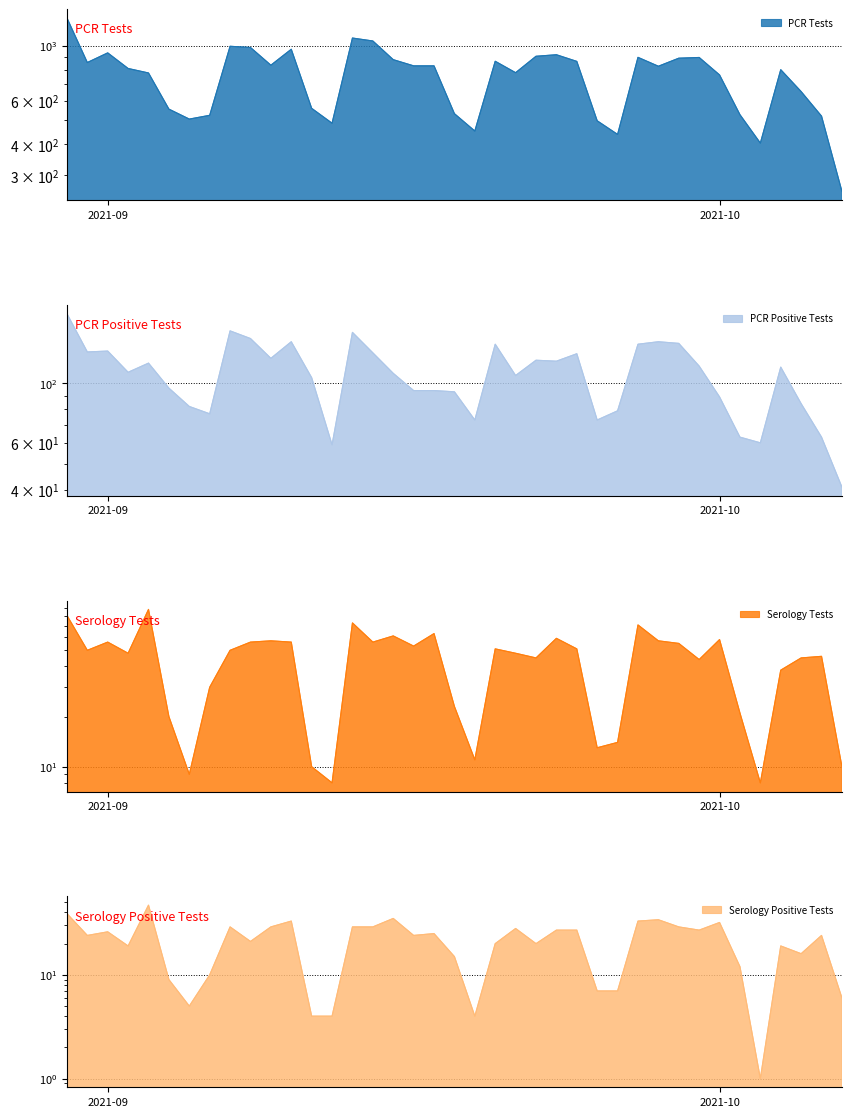

Where does the ser_tests_PINAL series first go above 50?

2021-10